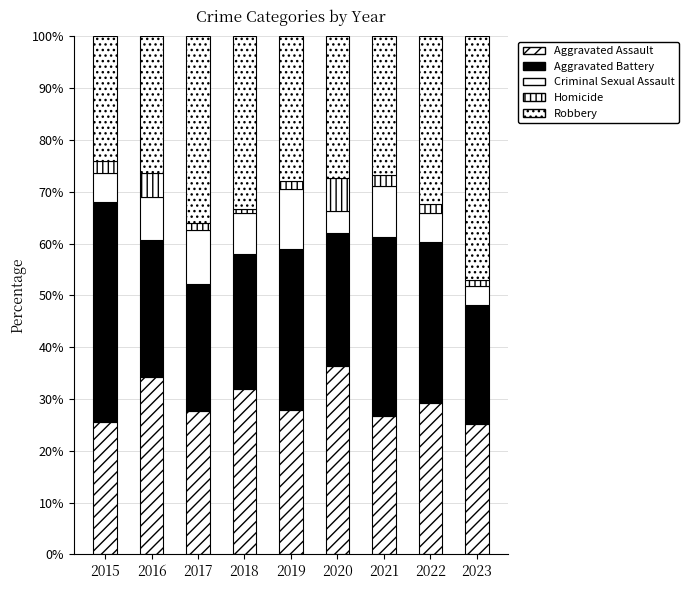

Which series has the widest spread of values?

Robbery